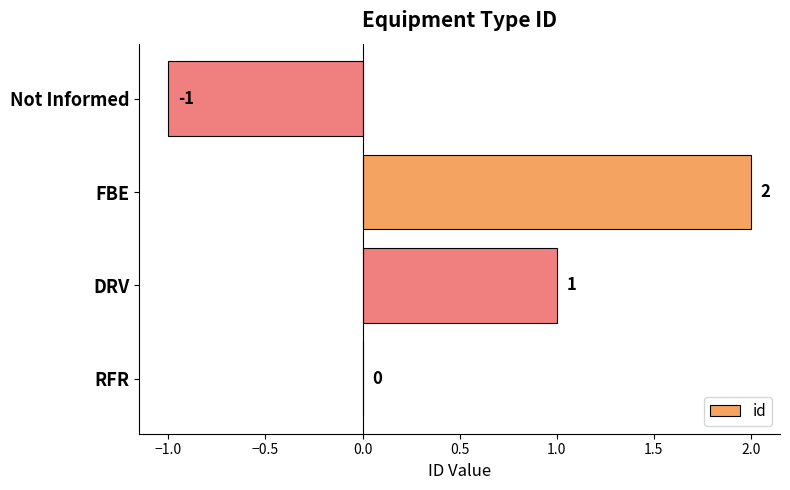

How many values are between 0 and 2?

3